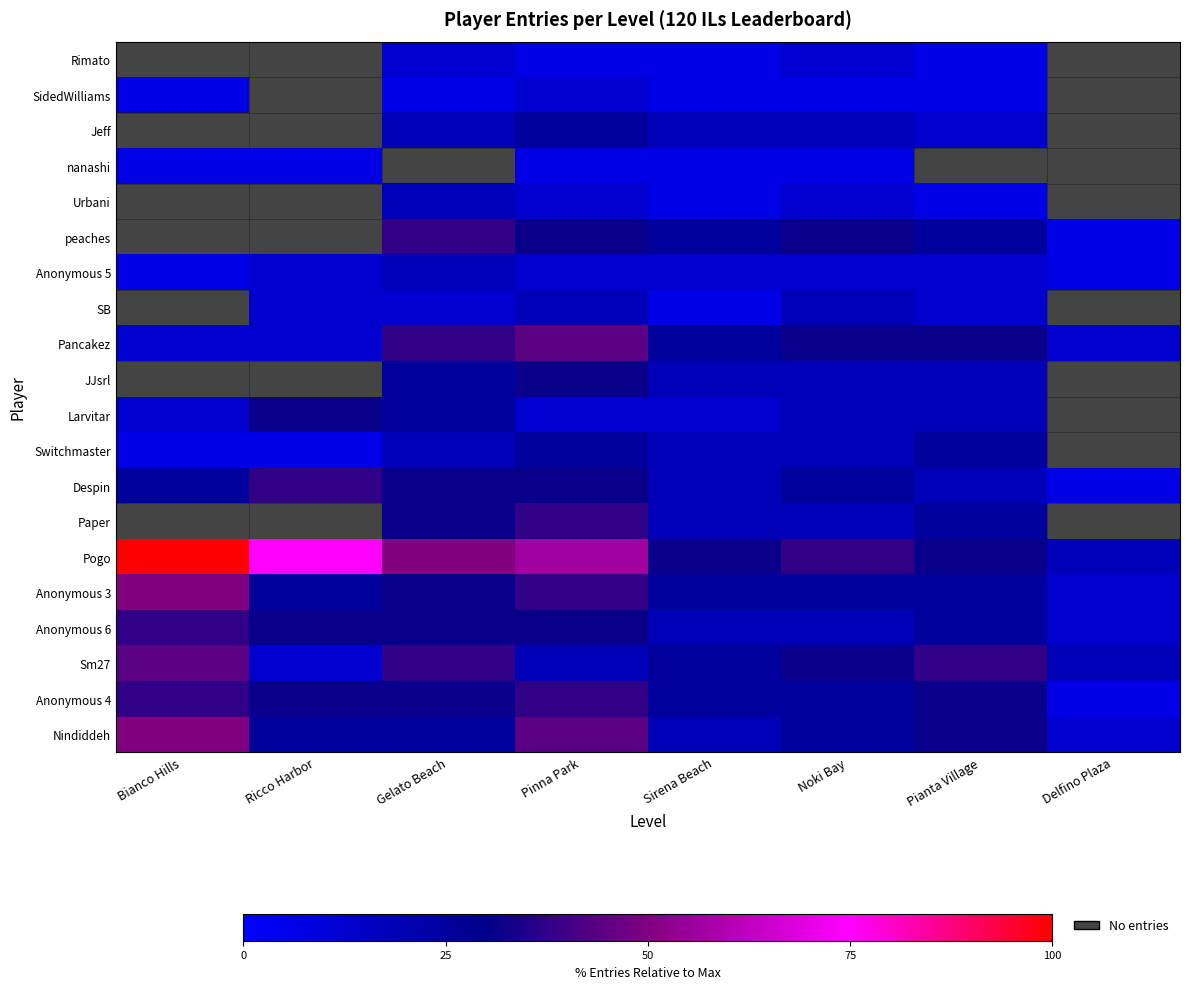

At Gelato Beach, list the series in order from largest to smallest.

Pogo, Sm27, Pancakez, peaches, Anonymous 4, Anonymous 6, Anonymous 3, Paper, Despin, Nindiddeh, Larvitar, JJsrl, Switchmaster, Anonymous 5, Urbani, Jeff, SB, Rimato, SidedWilliams, nanashi